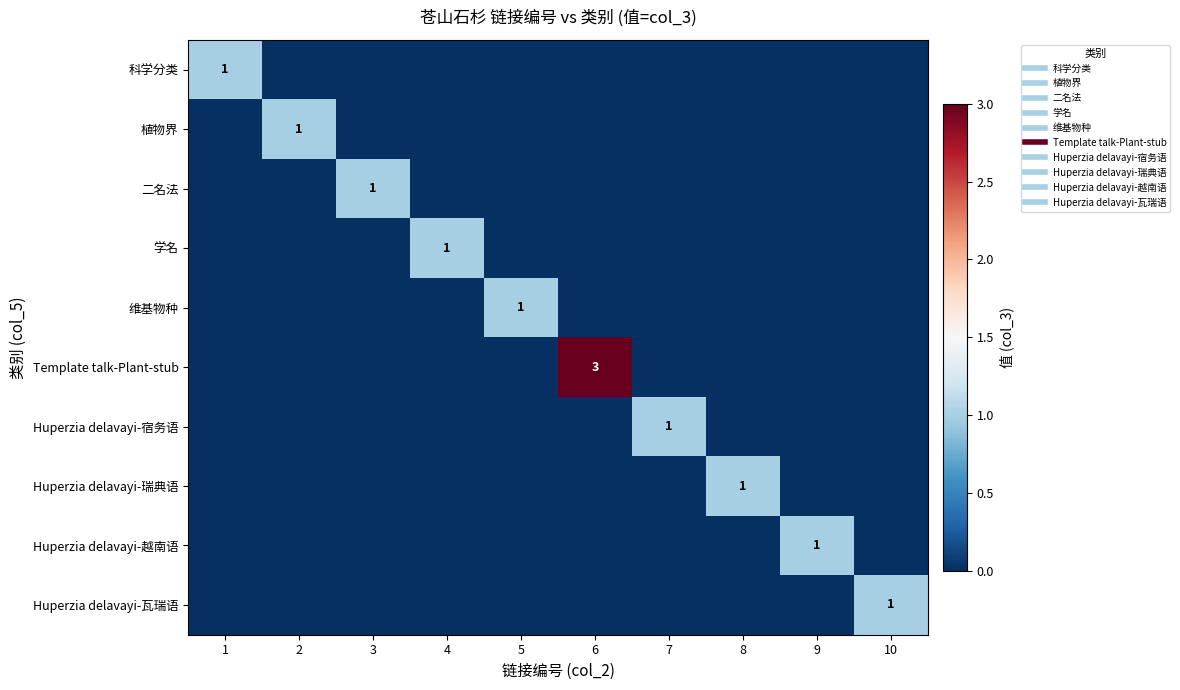

Rank the categories by Huperzia delavayi-瓦瑞语 value from highest to lowest.

10, 1, 2, 3, 4, 5, 6, 7, 8, 9